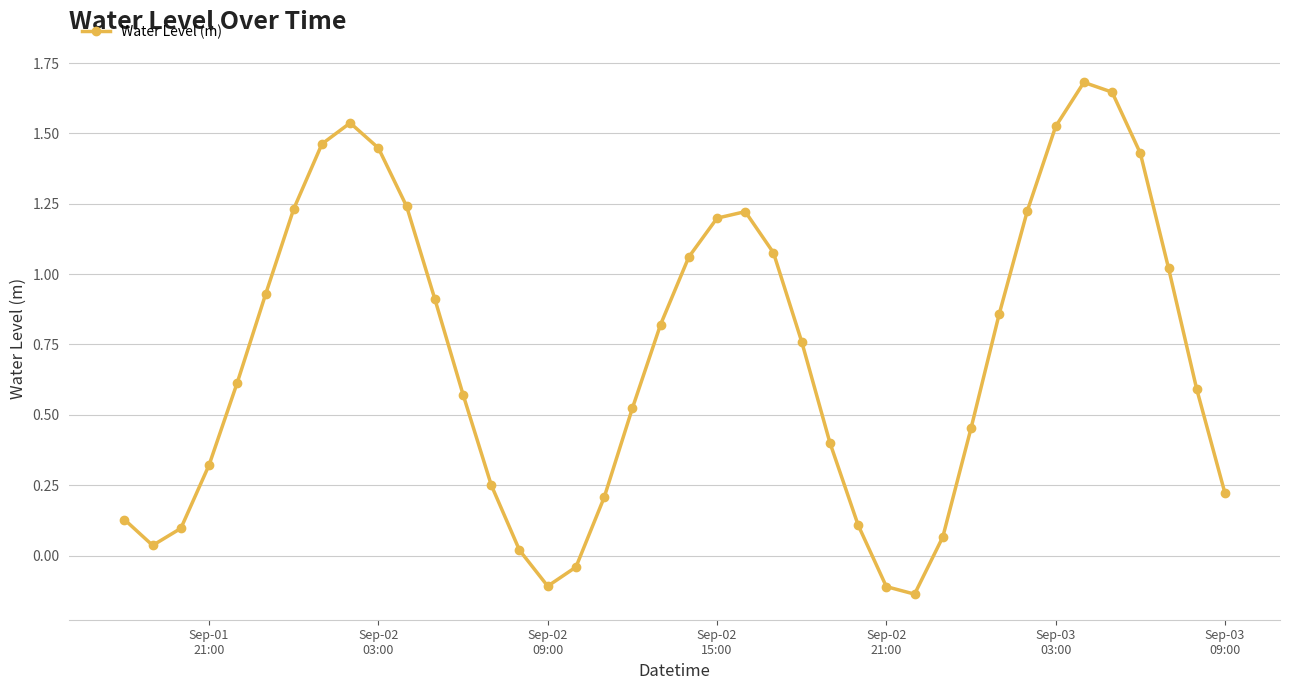

What is the maximum value shown in the chart?

1.7